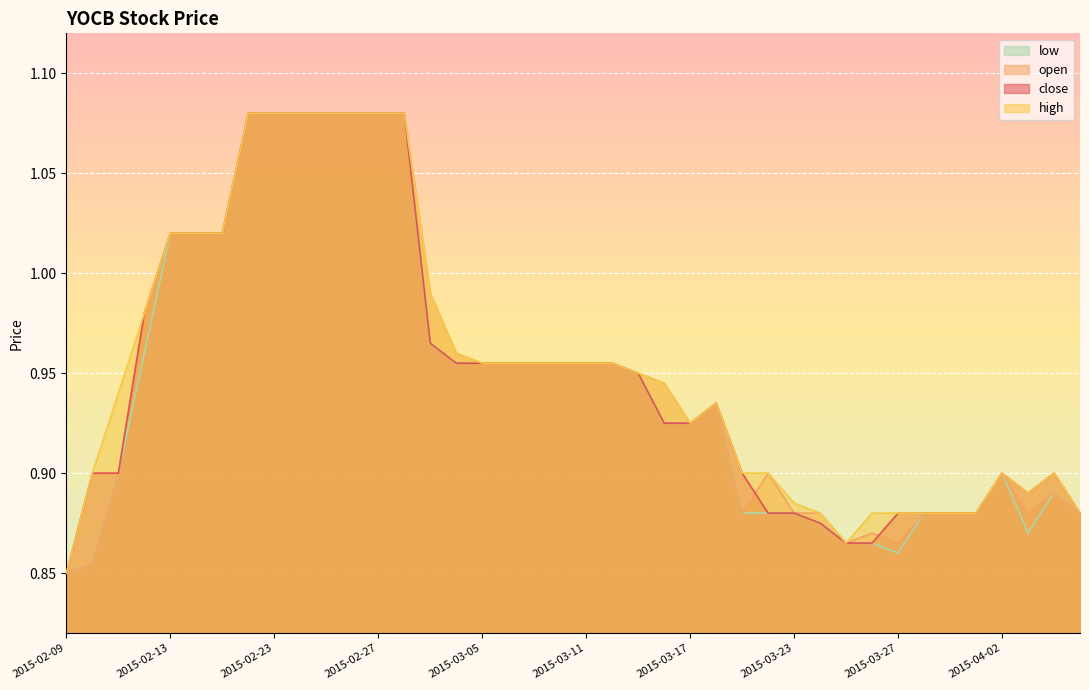

How many interior local peaks does the close series have?

3